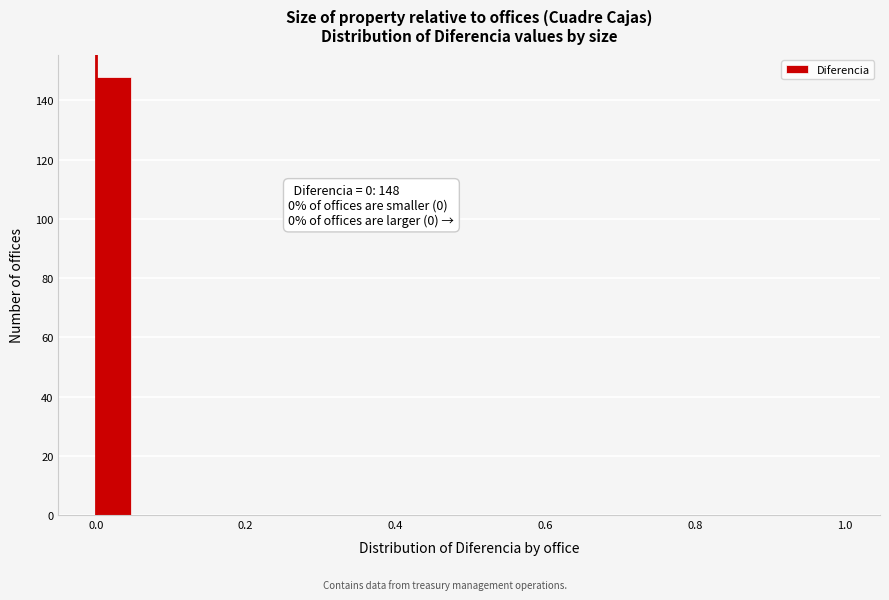

Around what value on the x-axis is the tallest bar? Give the approximate position of its centre, as read against the axis.

0.02